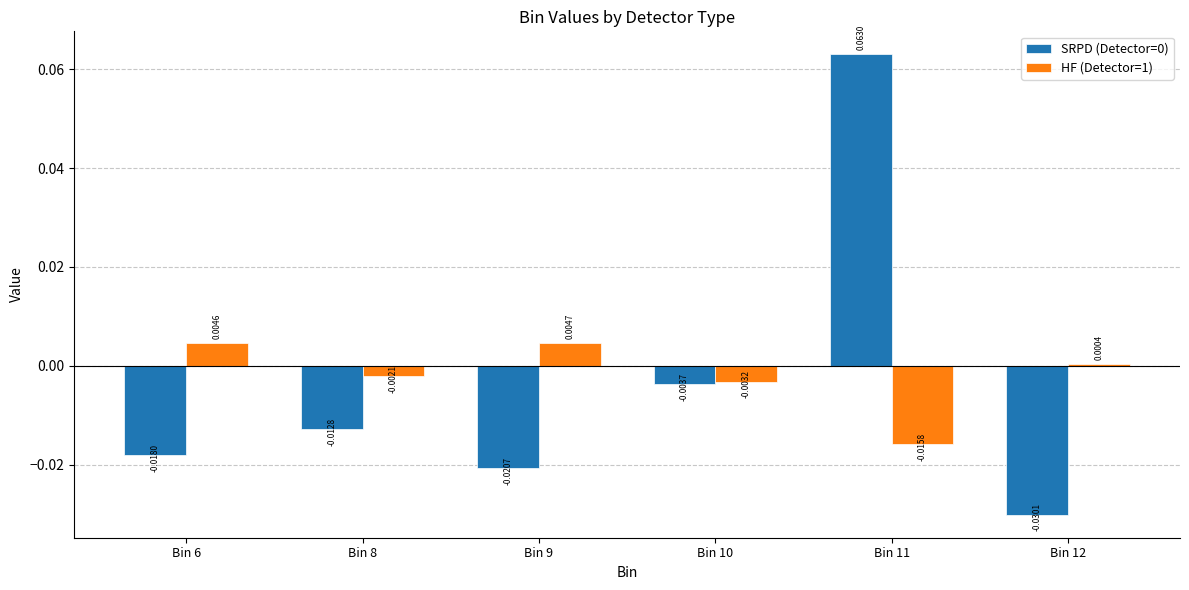

What is the sum of the SRPD (Detector=0) values at Bin 9 and Bin 12?

-0.1